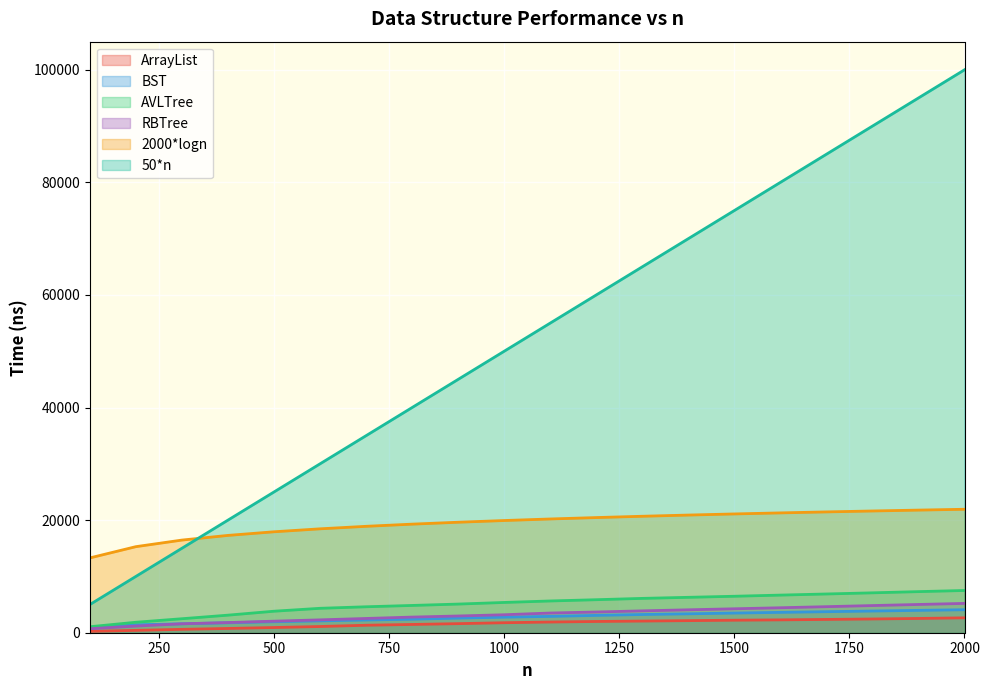

What is the sum of all RBTree values?

64600.5